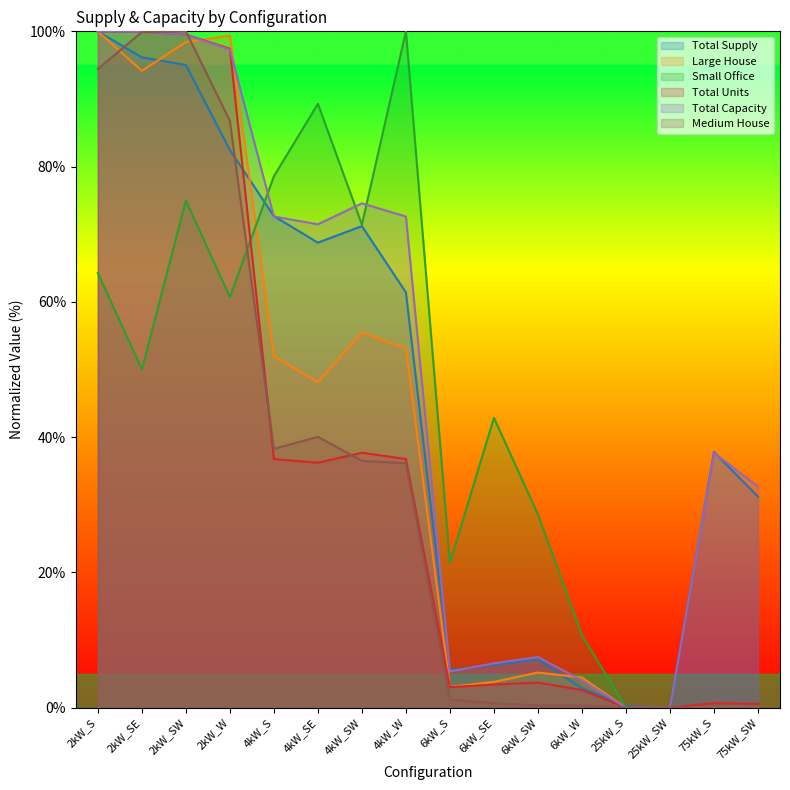

What is the sum of the Small Office values at 6kW_SE and 2kW_SW?

117.9